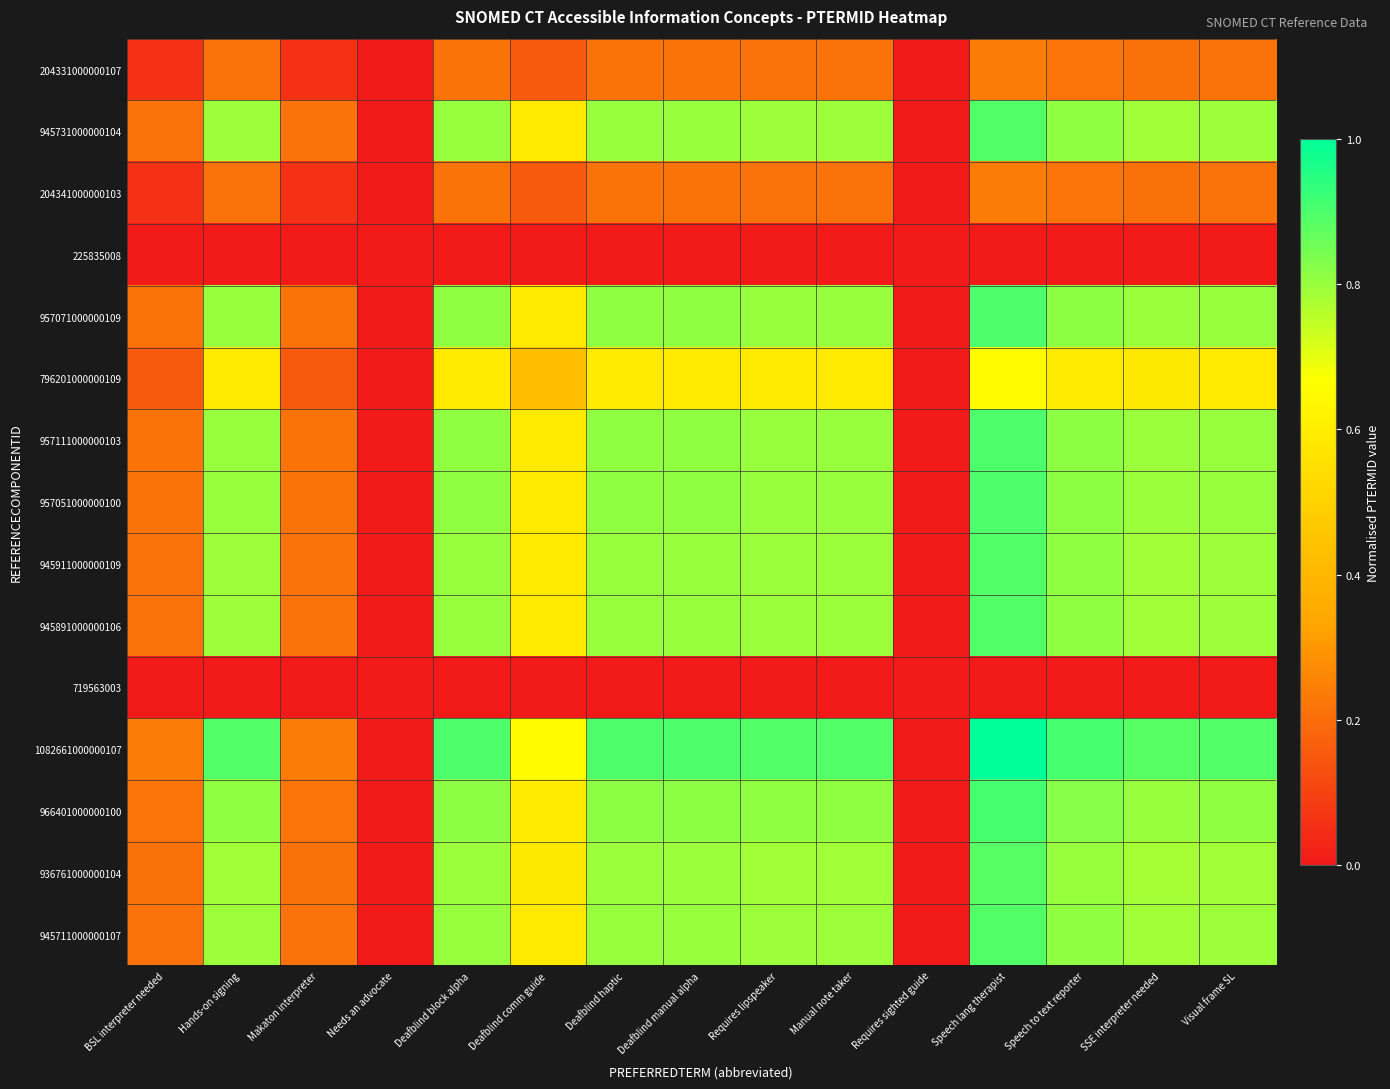

Reading left to right, list all the values displayed in this chart.

204331000000107: BSL interpreter needed=0.1	Hands-on signing=0.2	Makaton interpreter=0.1	Needs an advocate=0.0	Deafblind block alpha=0.2	Deafblind comm guide=0.2	Deafblind haptic=0.2	Deafblind manual alpha=0.2	Requires lipspeaker=0.2	Manual note taker=0.2	Requires sighted guide=0.0	Speech lang therapist=0.2	Speech to text reporter=0.2	SSE interpreter needed=0.2	Visual frame SL=0.2
945731000000104: BSL interpreter needed=0.2	Hands-on signing=0.8	Makaton interpreter=0.2	Needs an advocate=0.0	Deafblind block alpha=0.8	Deafblind comm guide=0.6	Deafblind haptic=0.8	Deafblind manual alpha=0.8	Requires lipspeaker=0.8	Manual note taker=0.8	Requires sighted guide=0.0	Speech lang therapist=0.9	Speech to text reporter=0.8	SSE interpreter needed=0.8	Visual frame SL=0.8
204341000000103: BSL interpreter needed=0.1	Hands-on signing=0.2	Makaton interpreter=0.1	Needs an advocate=0.0	Deafblind block alpha=0.2	Deafblind comm guide=0.2	Deafblind haptic=0.2	Deafblind manual alpha=0.2	Requires lipspeaker=0.2	Manual note taker=0.2	Requires sighted guide=0.0	Speech lang therapist=0.2	Speech to text reporter=0.2	SSE interpreter needed=0.2	Visual frame SL=0.2
225835008: BSL interpreter needed=0.0	Hands-on signing=0.0	Makaton interpreter=0.0	Needs an advocate=0.0	Deafblind block alpha=0.0	Deafblind comm guide=0.0	Deafblind haptic=0.0	Deafblind manual alpha=0.0	Requires lipspeaker=0.0	Manual note taker=0.0	Requires sighted guide=0.0	Speech lang therapist=0.0	Speech to text reporter=0.0	SSE interpreter needed=0.0	Visual frame SL=0.0
957071000000109: BSL interpreter needed=0.2	Hands-on signing=0.8	Makaton interpreter=0.2	Needs an advocate=0.0	Deafblind block alpha=0.8	Deafblind comm guide=0.6	Deafblind haptic=0.8	Deafblind manual alpha=0.8	Requires lipspeaker=0.8	Manual note taker=0.8	Requires sighted guide=0.0	Speech lang therapist=0.9	Speech to text reporter=0.8	SSE interpreter needed=0.8	Visual frame SL=0.8
796201000000109: BSL interpreter needed=0.2	Hands-on signing=0.6	Makaton interpreter=0.2	Needs an advocate=0.0	Deafblind block alpha=0.6	Deafblind comm guide=0.4	Deafblind haptic=0.6	Deafblind manual alpha=0.6	Requires lipspeaker=0.6	Manual note taker=0.6	Requires sighted guide=0.0	Speech lang therapist=0.7	Speech to text reporter=0.6	SSE interpreter needed=0.6	Visual frame SL=0.6
957111000000103: BSL interpreter needed=0.2	Hands-on signing=0.8	Makaton interpreter=0.2	Needs an advocate=0.0	Deafblind block alpha=0.8	Deafblind comm guide=0.6	Deafblind haptic=0.8	Deafblind manual alpha=0.8	Requires lipspeaker=0.8	Manual note taker=0.8	Requires sighted guide=0.0	Speech lang therapist=0.9	Speech to text reporter=0.8	SSE interpreter needed=0.8	Visual frame SL=0.8
957051000000100: BSL interpreter needed=0.2	Hands-on signing=0.8	Makaton interpreter=0.2	Needs an advocate=0.0	Deafblind block alpha=0.8	Deafblind comm guide=0.6	Deafblind haptic=0.8	Deafblind manual alpha=0.8	Requires lipspeaker=0.8	Manual note taker=0.8	Requires sighted guide=0.0	Speech lang therapist=0.9	Speech to text reporter=0.8	SSE interpreter needed=0.8	Visual frame SL=0.8
945911000000109: BSL interpreter needed=0.2	Hands-on signing=0.8	Makaton interpreter=0.2	Needs an advocate=0.0	Deafblind block alpha=0.8	Deafblind comm guide=0.6	Deafblind haptic=0.8	Deafblind manual alpha=0.8	Requires lipspeaker=0.8	Manual note taker=0.8	Requires sighted guide=0.0	Speech lang therapist=0.9	Speech to text reporter=0.8	SSE interpreter needed=0.8	Visual frame SL=0.8
945891000000106: BSL interpreter needed=0.2	Hands-on signing=0.8	Makaton interpreter=0.2	Needs an advocate=0.0	Deafblind block alpha=0.8	Deafblind comm guide=0.6	Deafblind haptic=0.8	Deafblind manual alpha=0.8	Requires lipspeaker=0.8	Manual note taker=0.8	Requires sighted guide=0.0	Speech lang therapist=0.9	Speech to text reporter=0.8	SSE interpreter needed=0.8	Visual frame SL=0.8
719563003: BSL interpreter needed=0.0	Hands-on signing=0.0	Makaton interpreter=0.0	Needs an advocate=0.0	Deafblind block alpha=0.0	Deafblind comm guide=0.0	Deafblind haptic=0.0	Deafblind manual alpha=0.0	Requires lipspeaker=0.0	Manual note taker=0.0	Requires sighted guide=0.0	Speech lang therapist=0.0	Speech to text reporter=0.0	SSE interpreter needed=0.0	Visual frame SL=0.0
1082661000000107: BSL interpreter needed=0.2	Hands-on signing=0.9	Makaton interpreter=0.2	Needs an advocate=0.0	Deafblind block alpha=0.9	Deafblind comm guide=0.7	Deafblind haptic=0.9	Deafblind manual alpha=0.9	Requires lipspeaker=0.9	Manual note taker=0.9	Requires sighted guide=0.0	Speech lang therapist=1.0	Speech to text reporter=0.9	SSE interpreter needed=0.9	Visual frame SL=0.9
966401000000100: BSL interpreter needed=0.2	Hands-on signing=0.8	Makaton interpreter=0.2	Needs an advocate=0.0	Deafblind block alpha=0.8	Deafblind comm guide=0.6	Deafblind haptic=0.8	Deafblind manual alpha=0.8	Requires lipspeaker=0.8	Manual note taker=0.8	Requires sighted guide=0.0	Speech lang therapist=0.9	Speech to text reporter=0.8	SSE interpreter needed=0.8	Visual frame SL=0.8
936761000000104: BSL interpreter needed=0.2	Hands-on signing=0.8	Makaton interpreter=0.2	Needs an advocate=0.0	Deafblind block alpha=0.8	Deafblind comm guide=0.6	Deafblind haptic=0.8	Deafblind manual alpha=0.8	Requires lipspeaker=0.8	Manual note taker=0.8	Requires sighted guide=0.0	Speech lang therapist=0.9	Speech to text reporter=0.8	SSE interpreter needed=0.8	Visual frame SL=0.8
945711000000107: BSL interpreter needed=0.2	Hands-on signing=0.8	Makaton interpreter=0.2	Needs an advocate=0.0	Deafblind block alpha=0.8	Deafblind comm guide=0.6	Deafblind haptic=0.8	Deafblind manual alpha=0.8	Requires lipspeaker=0.8	Manual note taker=0.8	Requires sighted guide=0.0	Speech lang therapist=0.9	Speech to text reporter=0.8	SSE interpreter needed=0.8	Visual frame SL=0.8